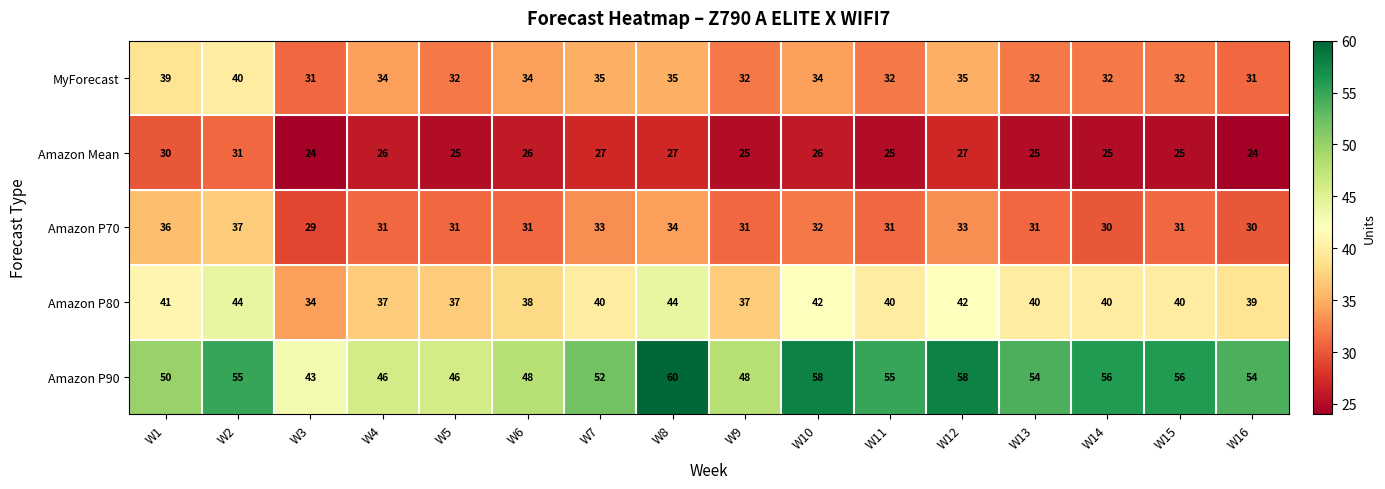

How many categories are shown in the chart?

16